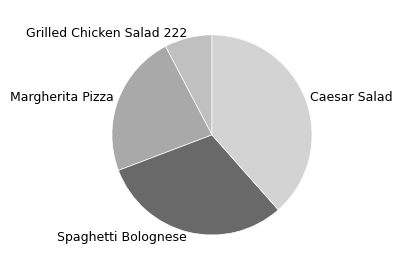

How many segments does this pie chart have?

4